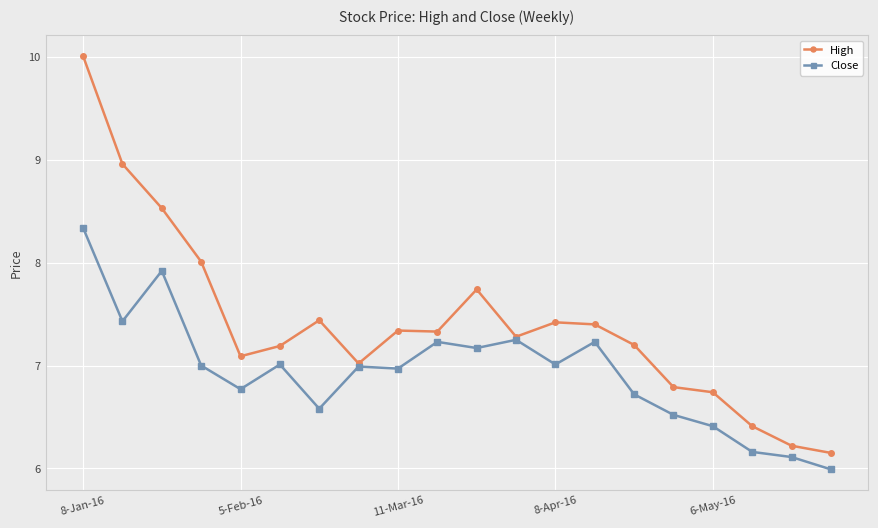

How many data points does each series have?

20